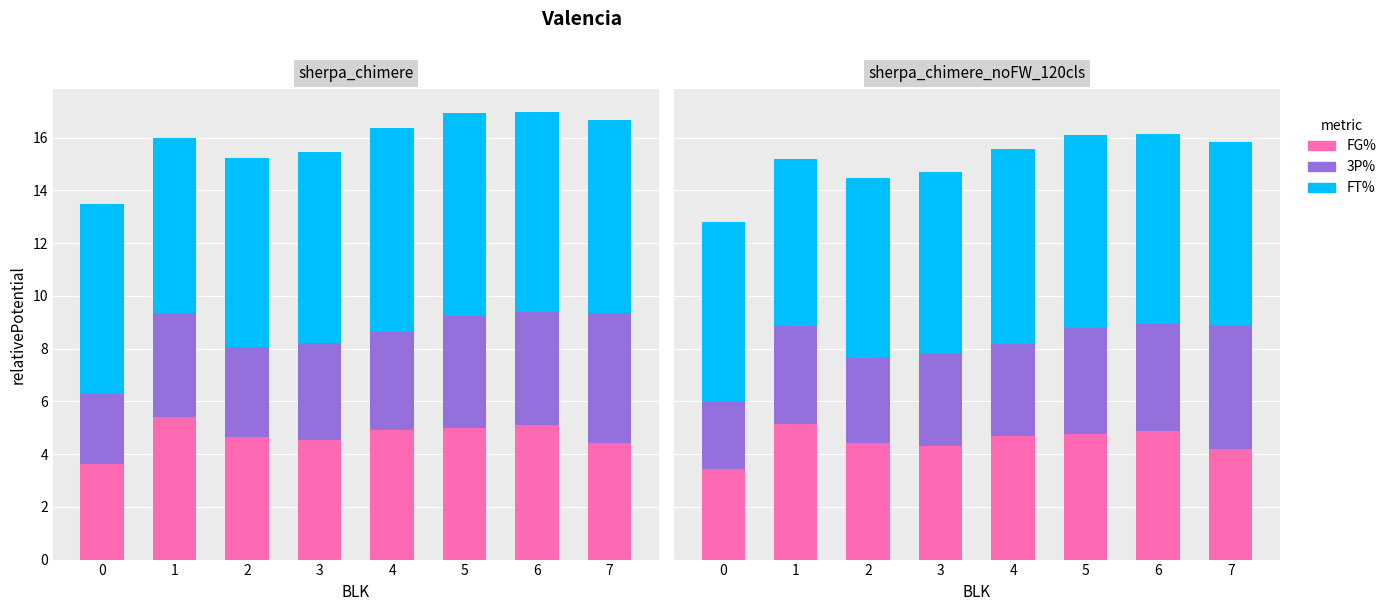

What is the greatest value displayed?

7.4